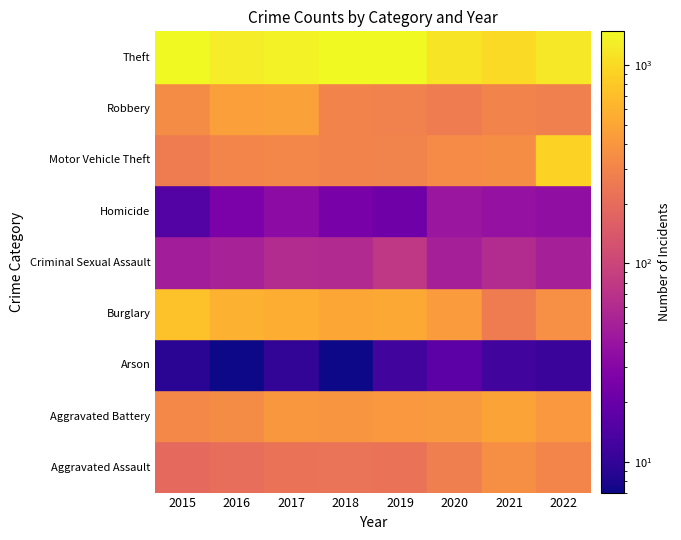

True or false: Aggravated Battery has a value of 639 at 2022.

False